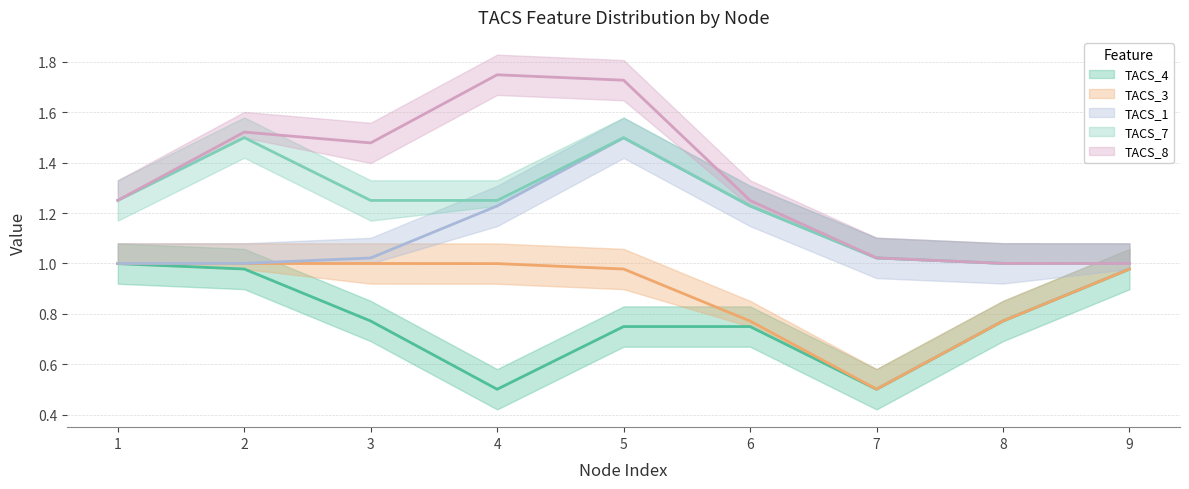

Which category has the highest value in the TACS_4 series?

1